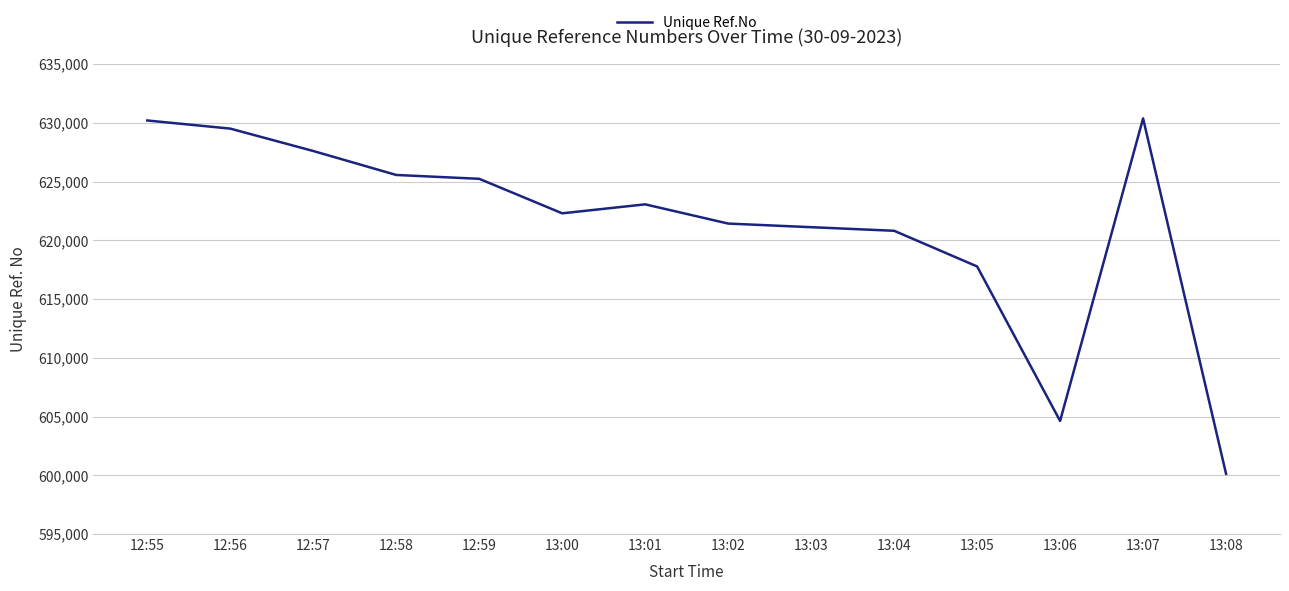

What is the approximate value at 13:02?

621427